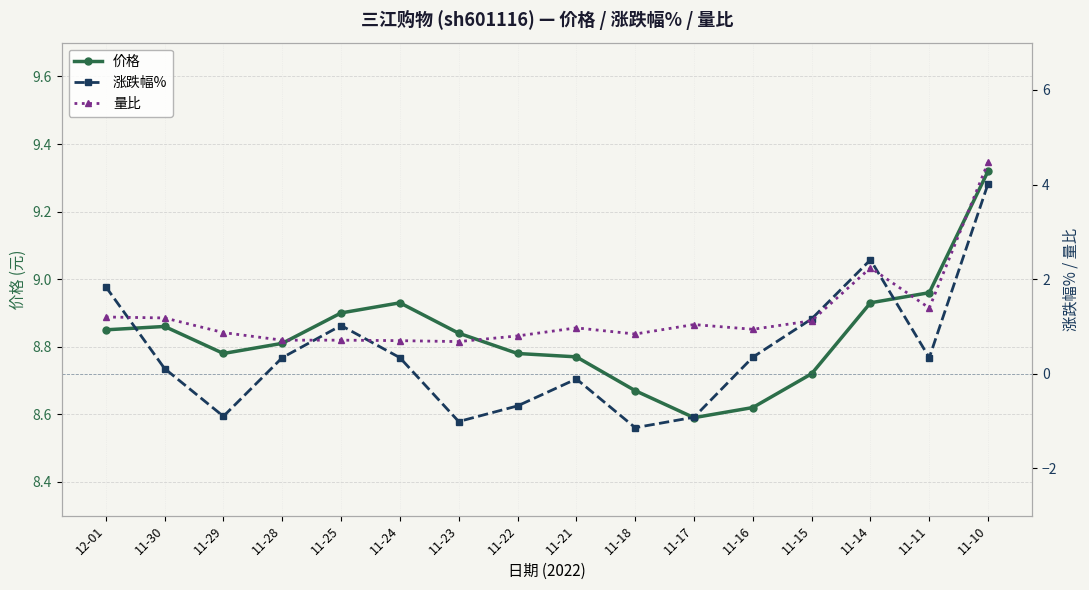

Is the value of 价格 at 11-28 greater than the value of 量比 at 11-10?

Yes